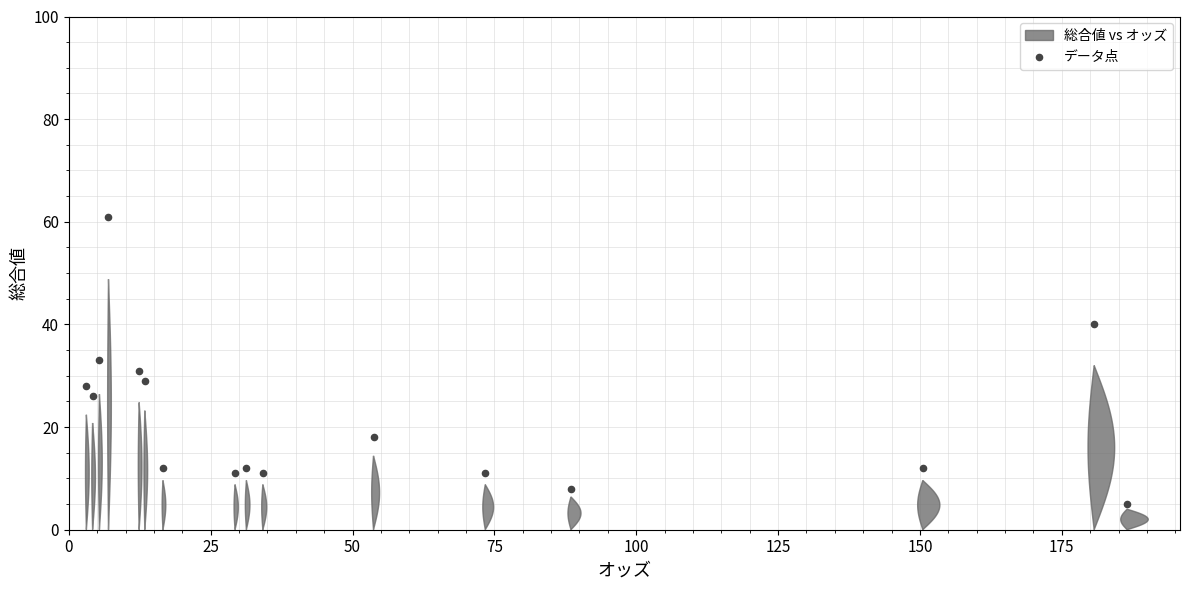

What is the range of Y values (max minus min)?

56